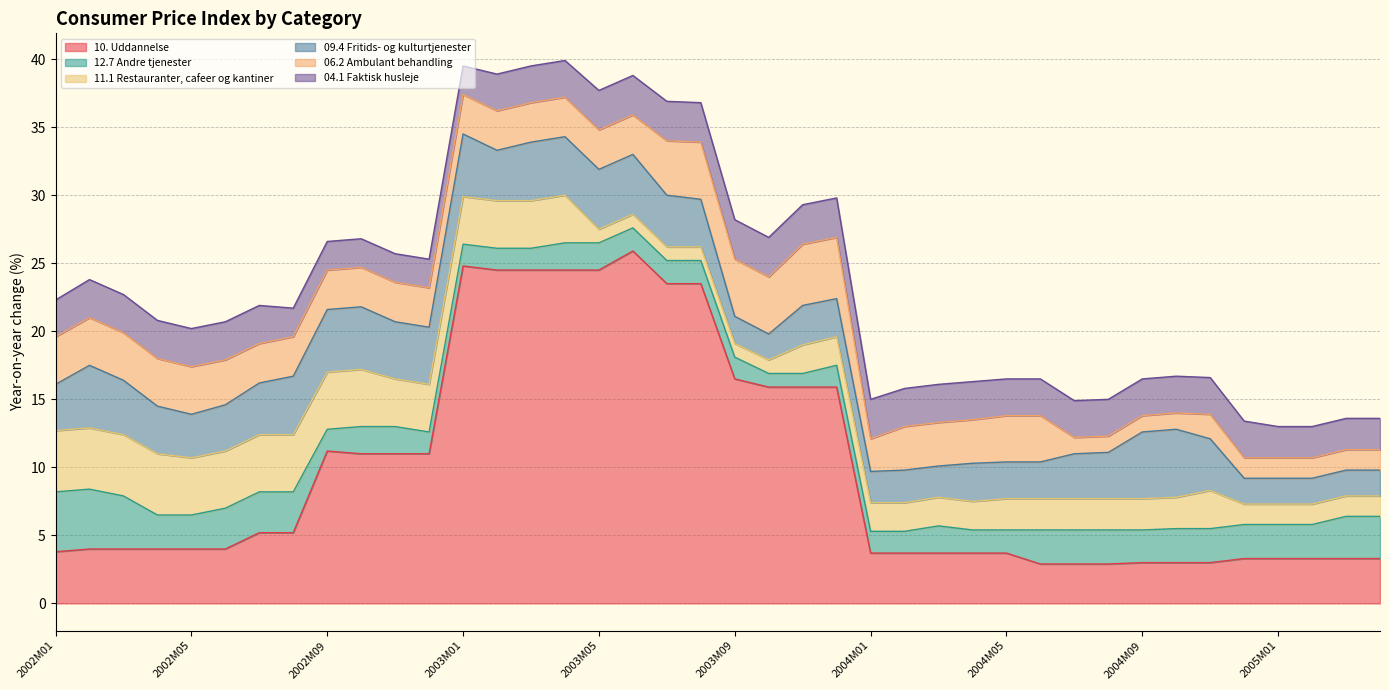

The 10. Uddannelse series shows 1.6 at 2005M04. True or false?

False